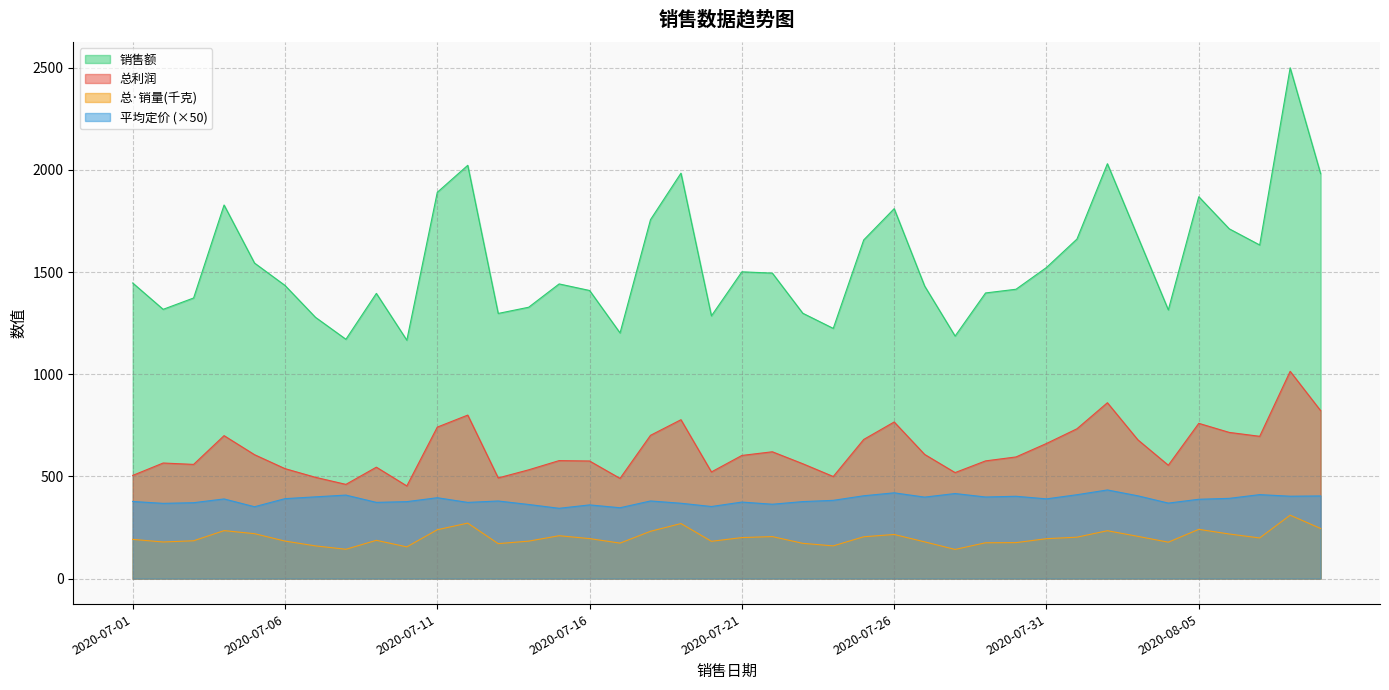

What value does the 平均定价 series have at 2020-07-12?

372.7